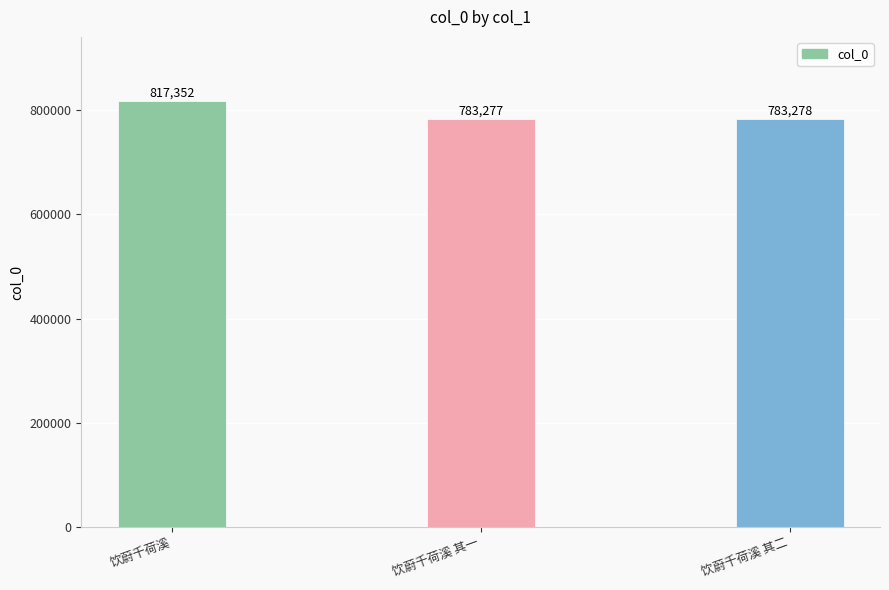

List the labels in order of value, smallest first.

饮蔚千荷溪 其一, 饮蔚千荷溪 其二, 饮蔚千荷溪